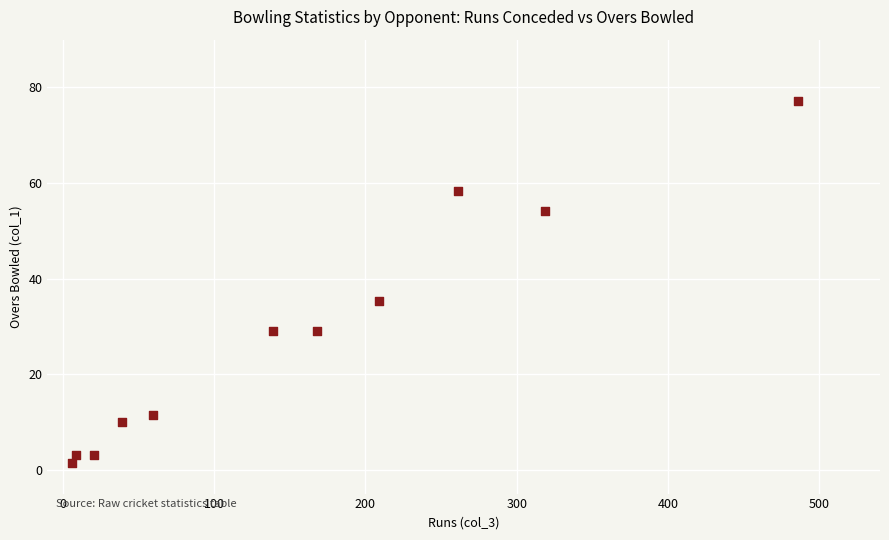

What Y value in the scatter plot is closest to 39?

35.3